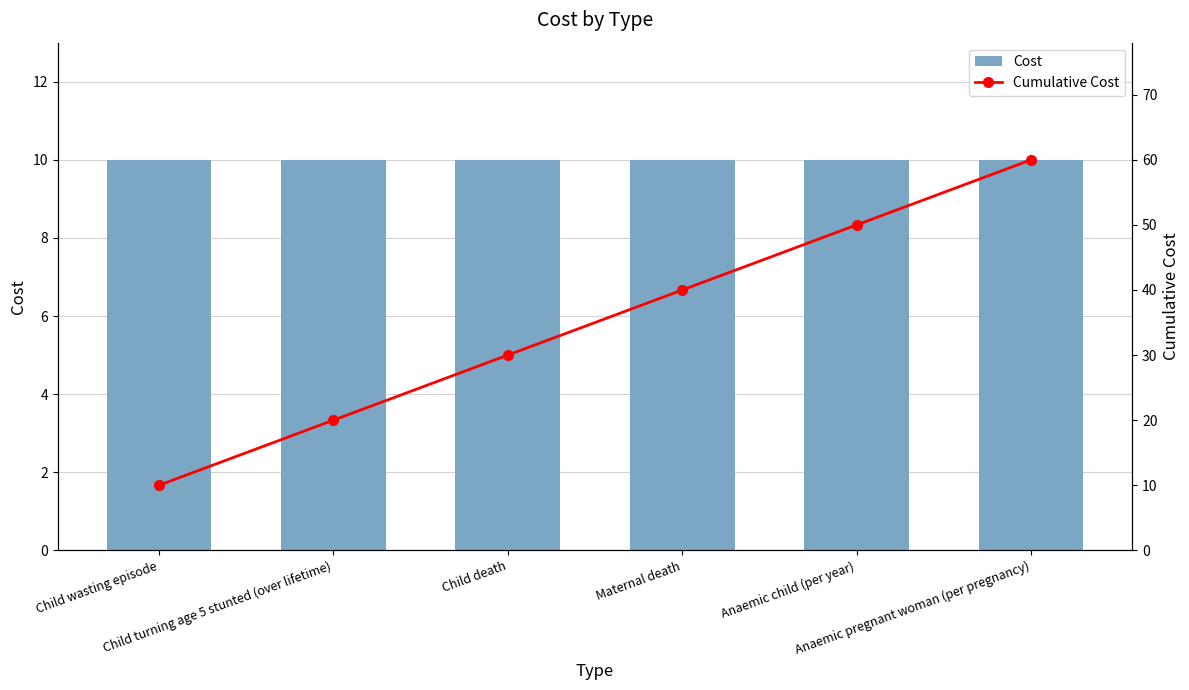

Are the bars horizontal?

No